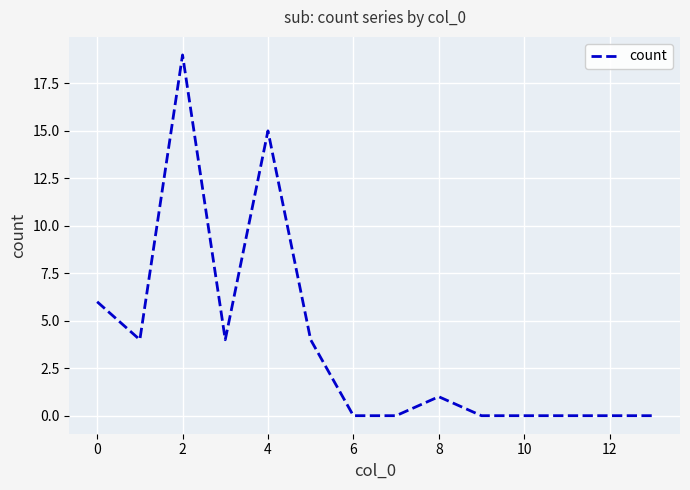

What is the difference between the maximum and minimum values?

19